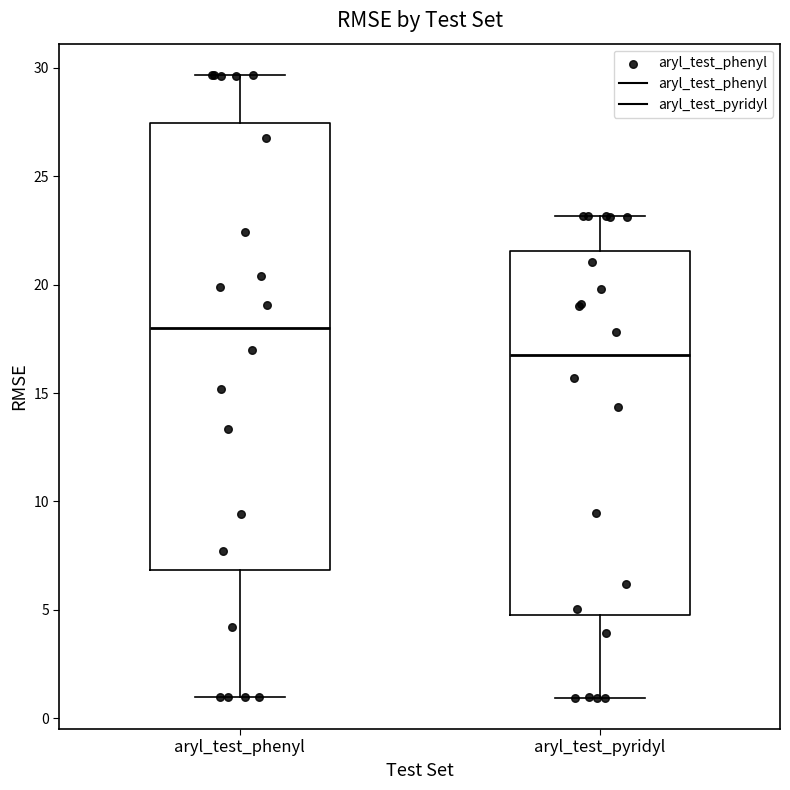

Reading left to right, read every box against the y-axis: the position of its median line, the range the box covers, and the ends of its whiskers. The values are not printed on the chart, so give them approximately, as read against the axis.

aryl_test_phenyl: median 18.0, box 7.0 to 27.5, whiskers 1.0 to 29.5
aryl_test_pyridyl: median 17.0, box 5.0 to 21.5, whiskers 1.0 to 23.0